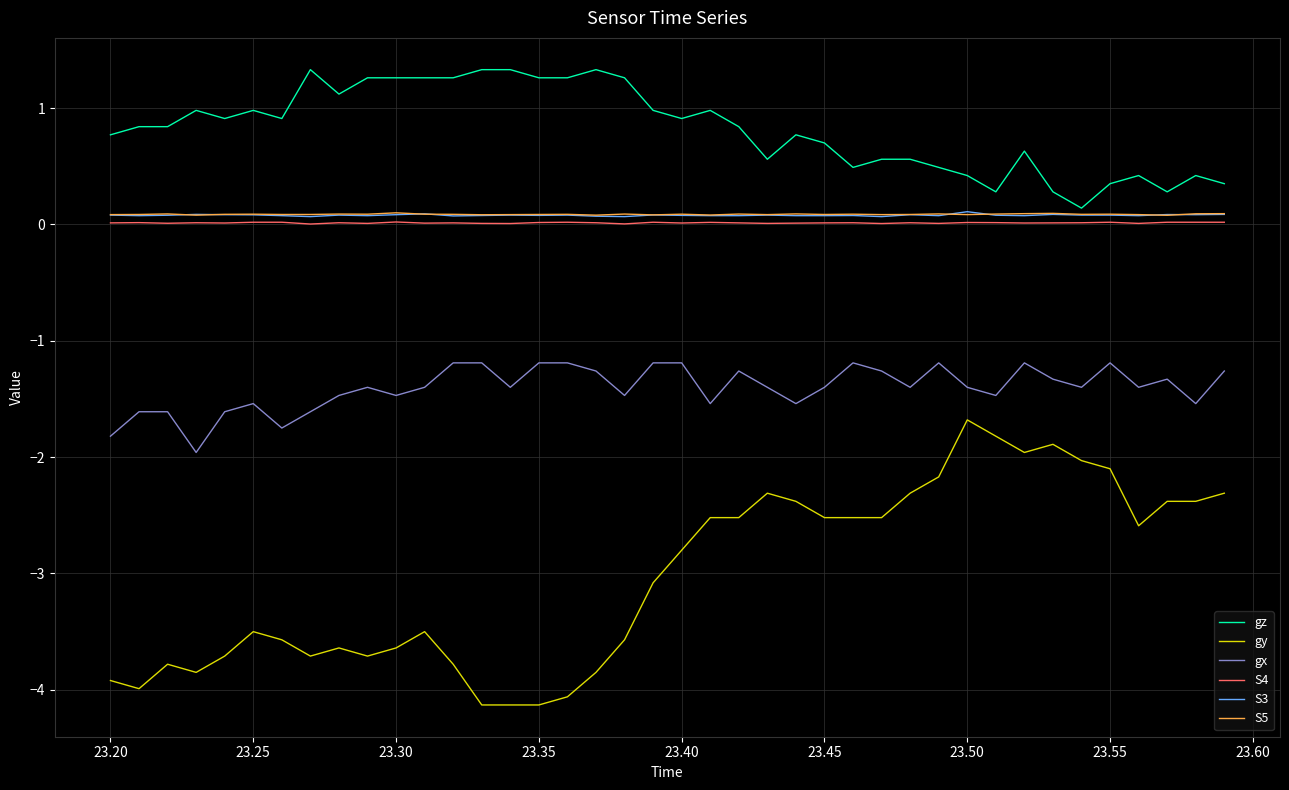

What is the minimum value shown in the chart?

-4.1